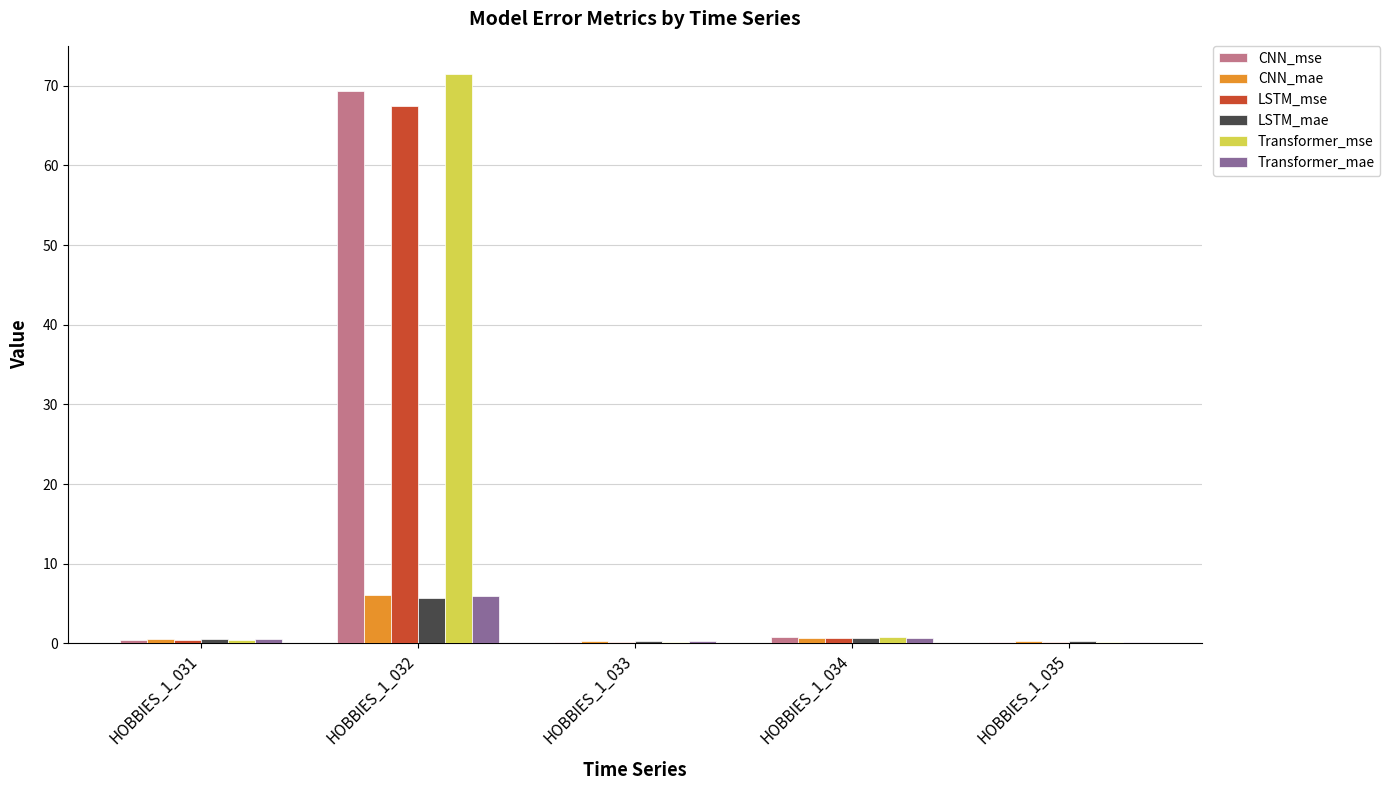

What is the total value across all series at HOBBIES_1_035?

1.2